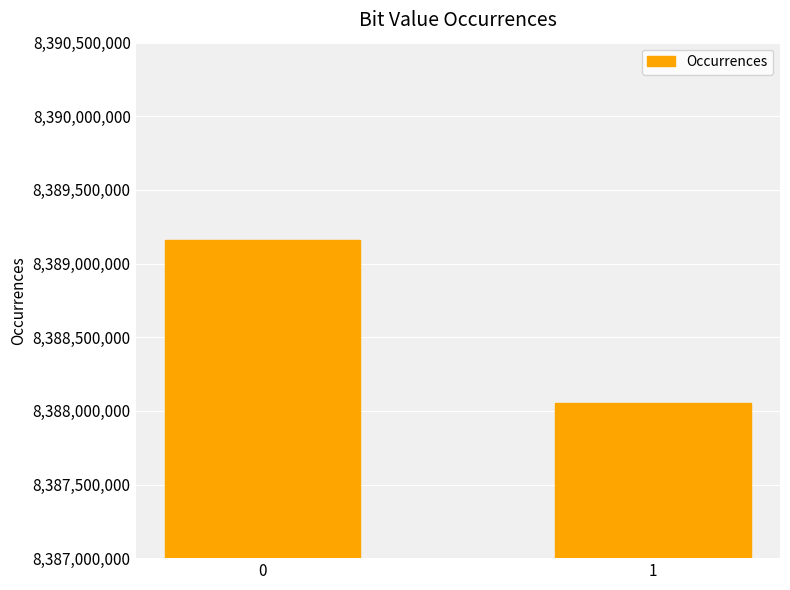

Reading left to right, transcribe all the data shown in this chart.

0=8389161881	1=8388054119